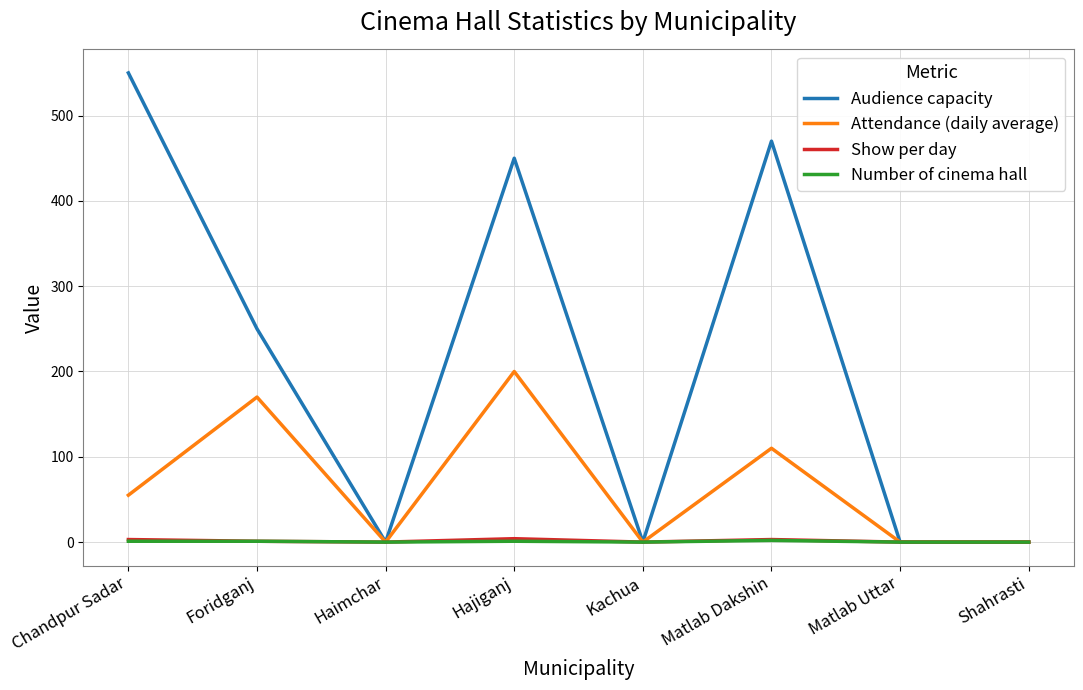

Which series has the widest spread of values?

Audience capacity